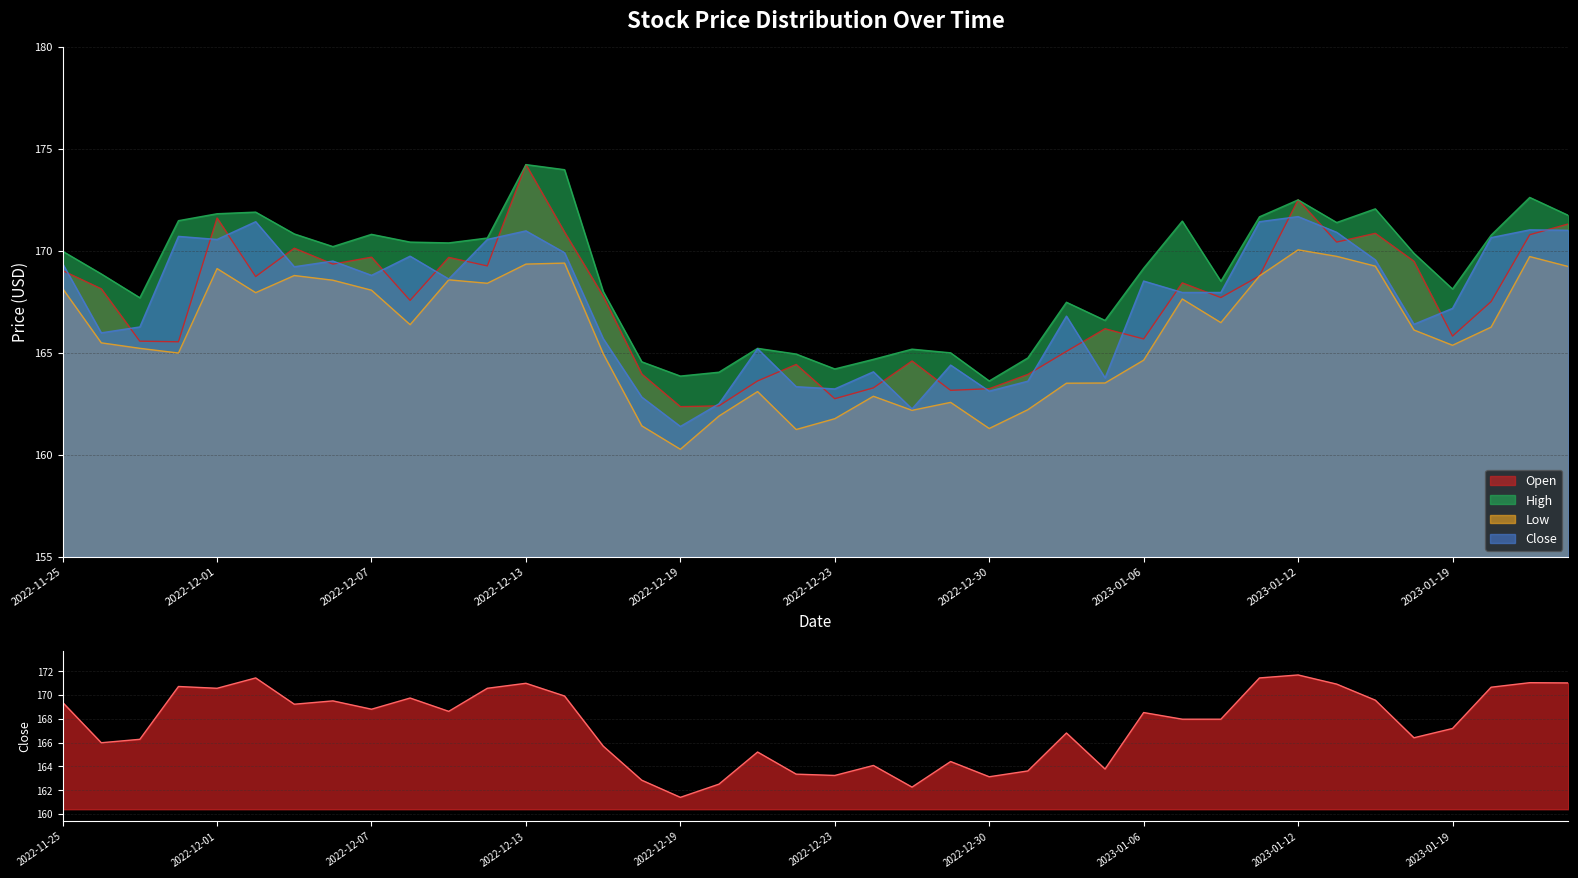

What is the highest value of the Open series?

174.2